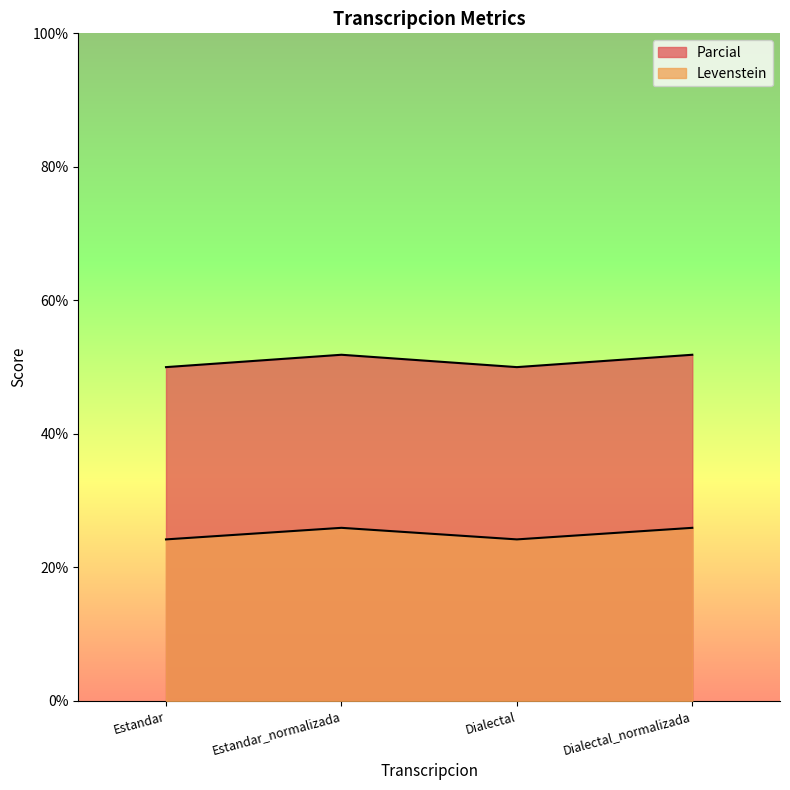

What is the label of the 4th point from the right?

Estandar